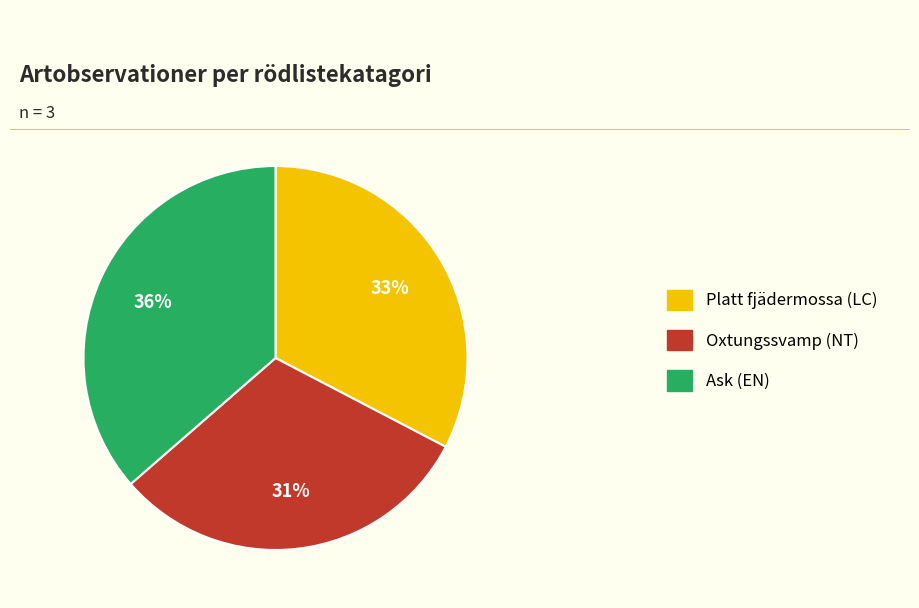

To the nearest percent, what is the difference between the Oxtungssvamp (NT) and Platt fjädermossa (LC) slice percentages?

2%